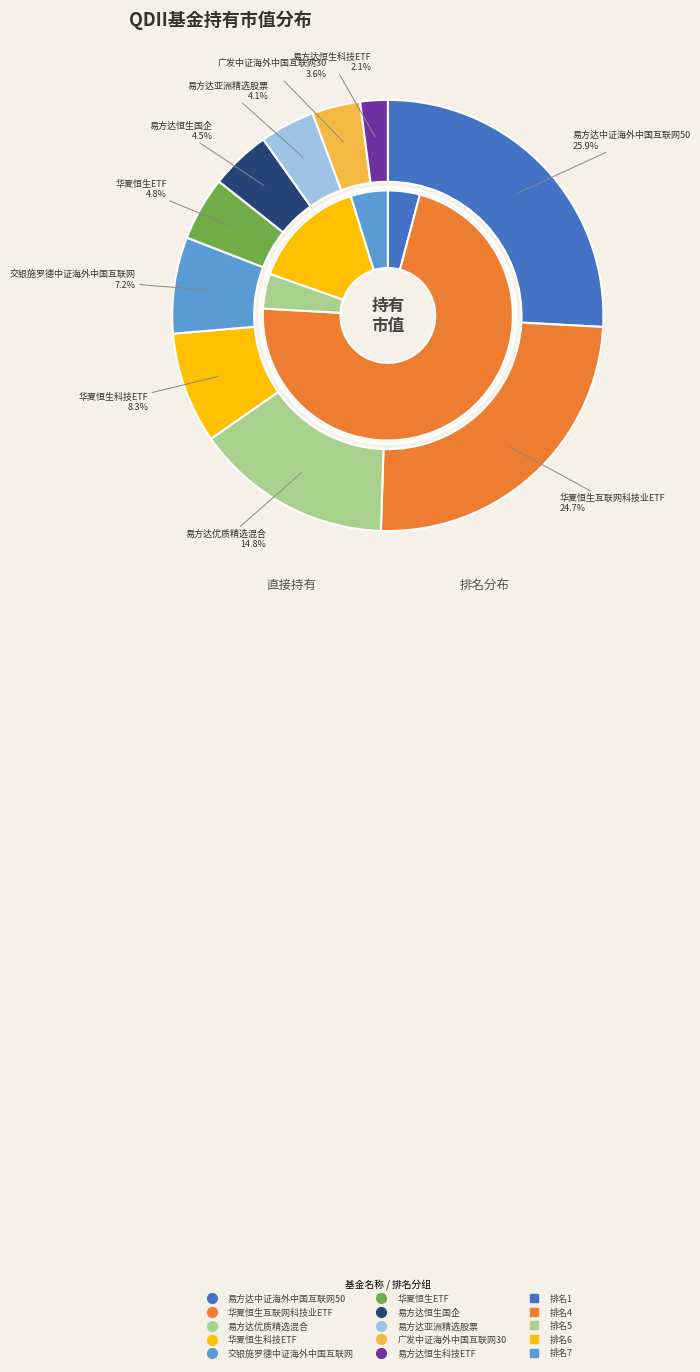

What percentage do 159920 and 164906 together represent?

12.0%